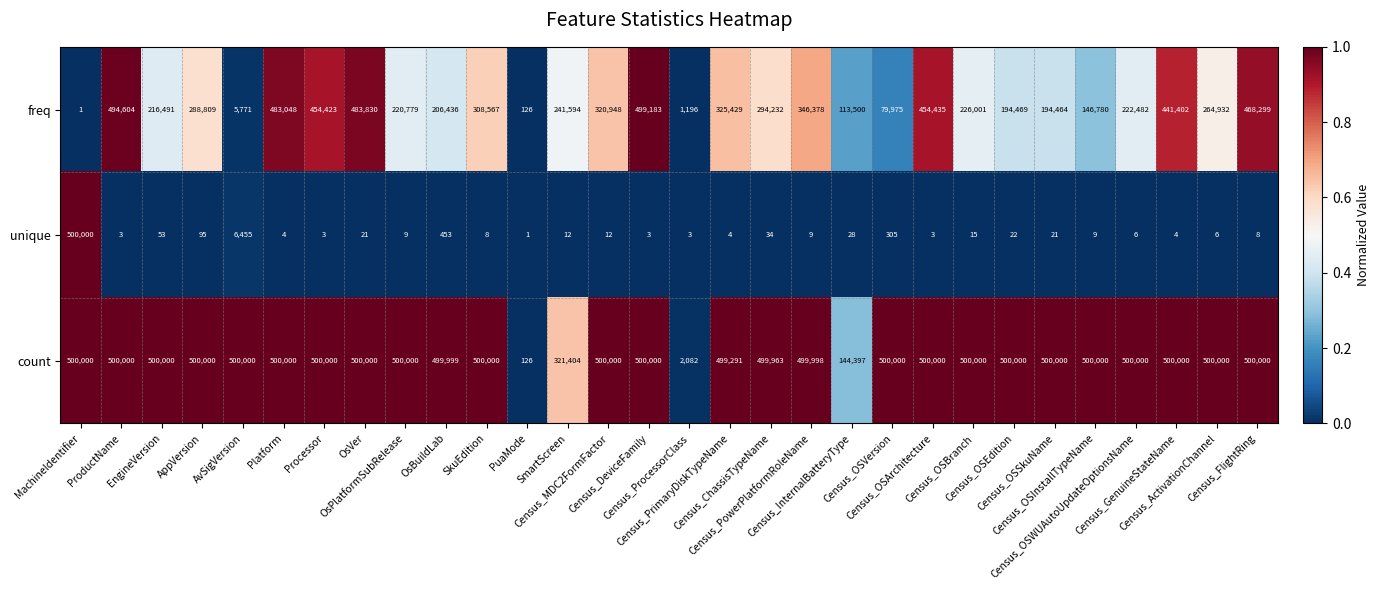

Rank the series by their average value, from highest to lowest.

count, freq, unique